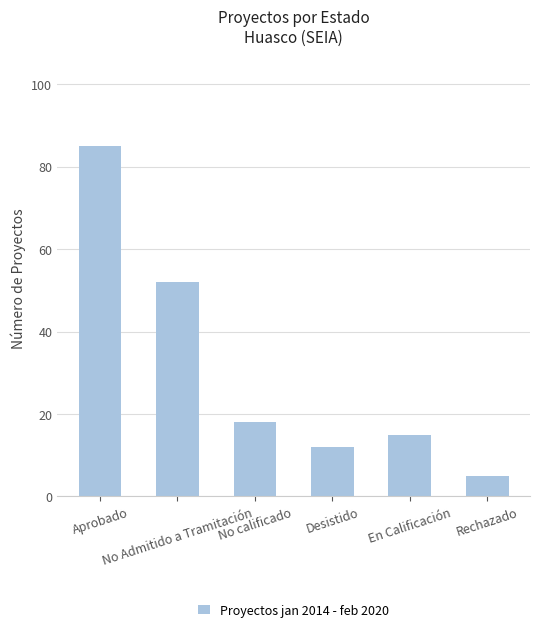

Reading left to right, extract all data points from this chart.

Aprobado=85	No Admitido a Tramitación=52	No calificado=18	Desistido=12	En Calificación=15	Rechazado=5